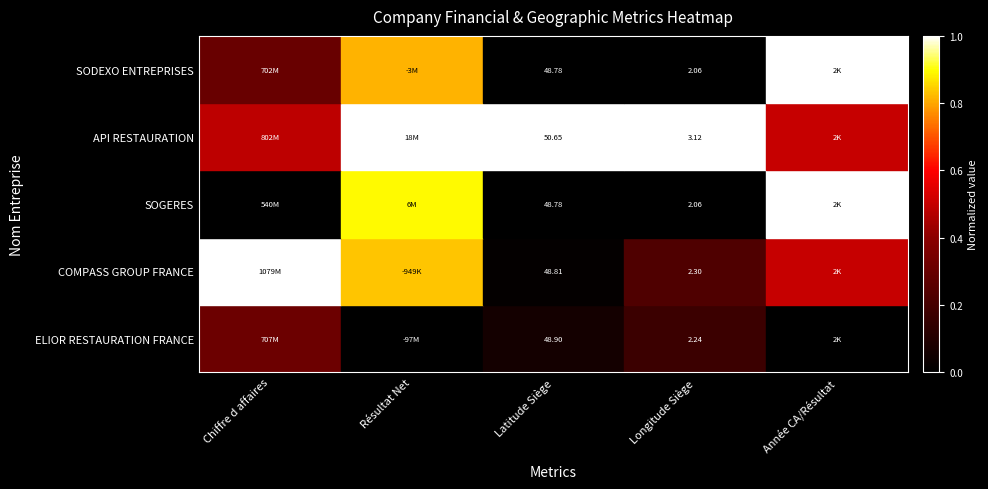

Is the value of ELIOR RESTAURATION FRANCE at Latitude Siège greater than the value of SODEXO ENTREPRISES at Latitude Siège?

Yes